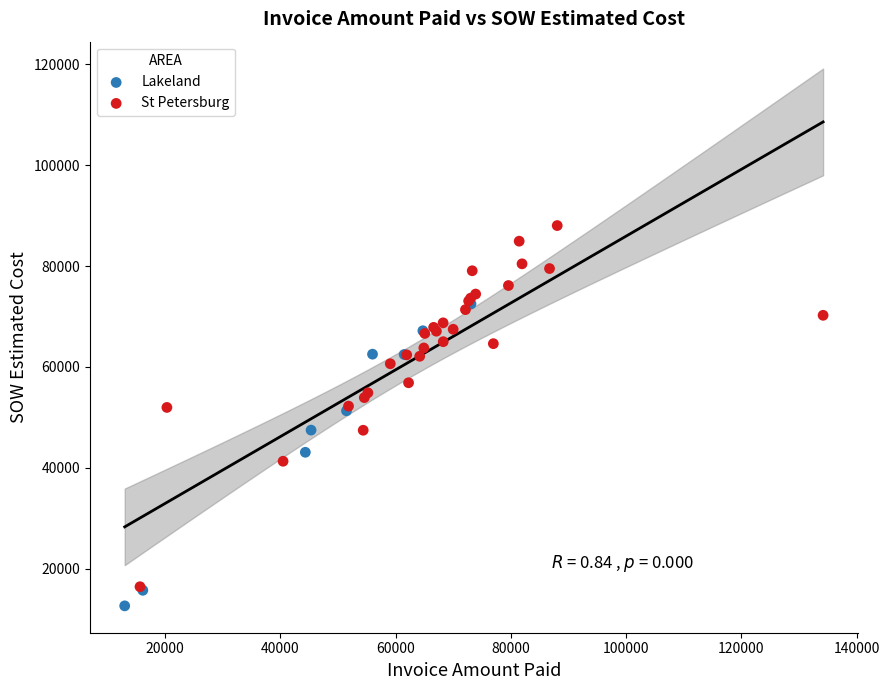

Which series has the largest Y range (max minus min)?

St Petersburg